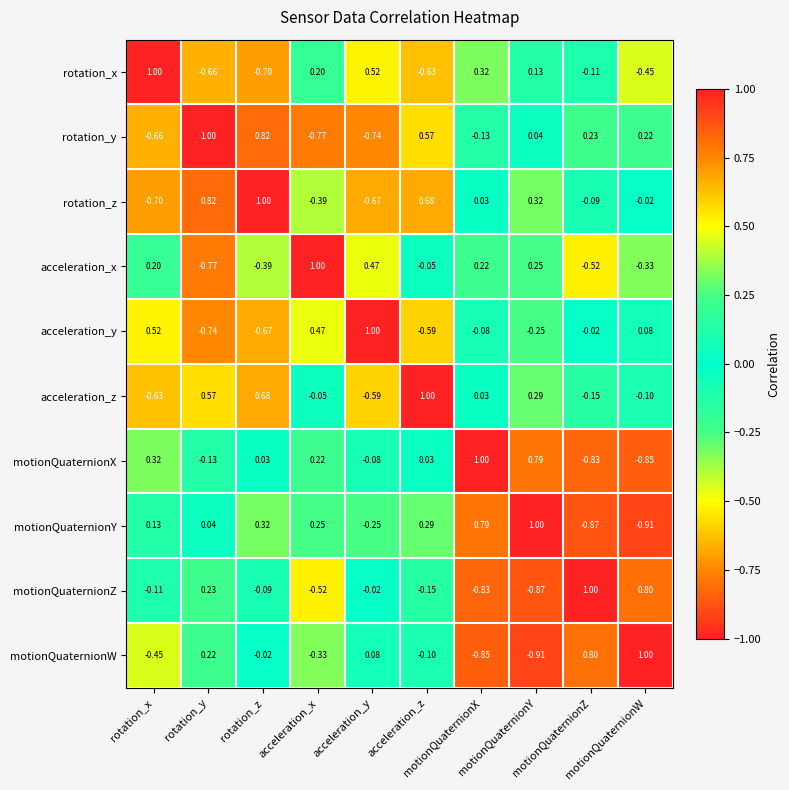

What is the maximum value shown in the chart?

1.0